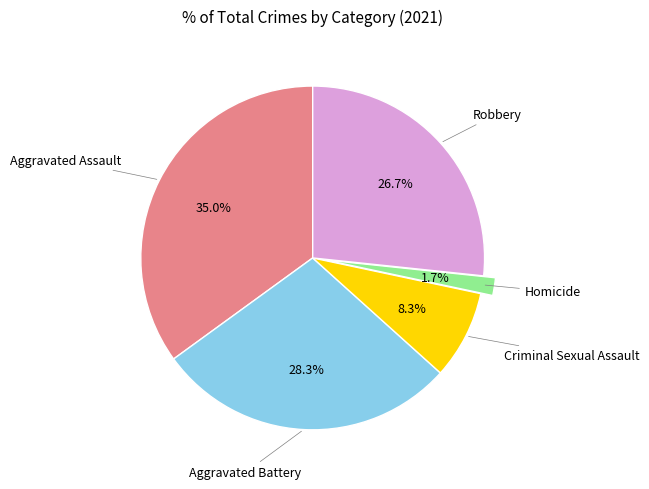

Is there a majority slice in this chart?

No